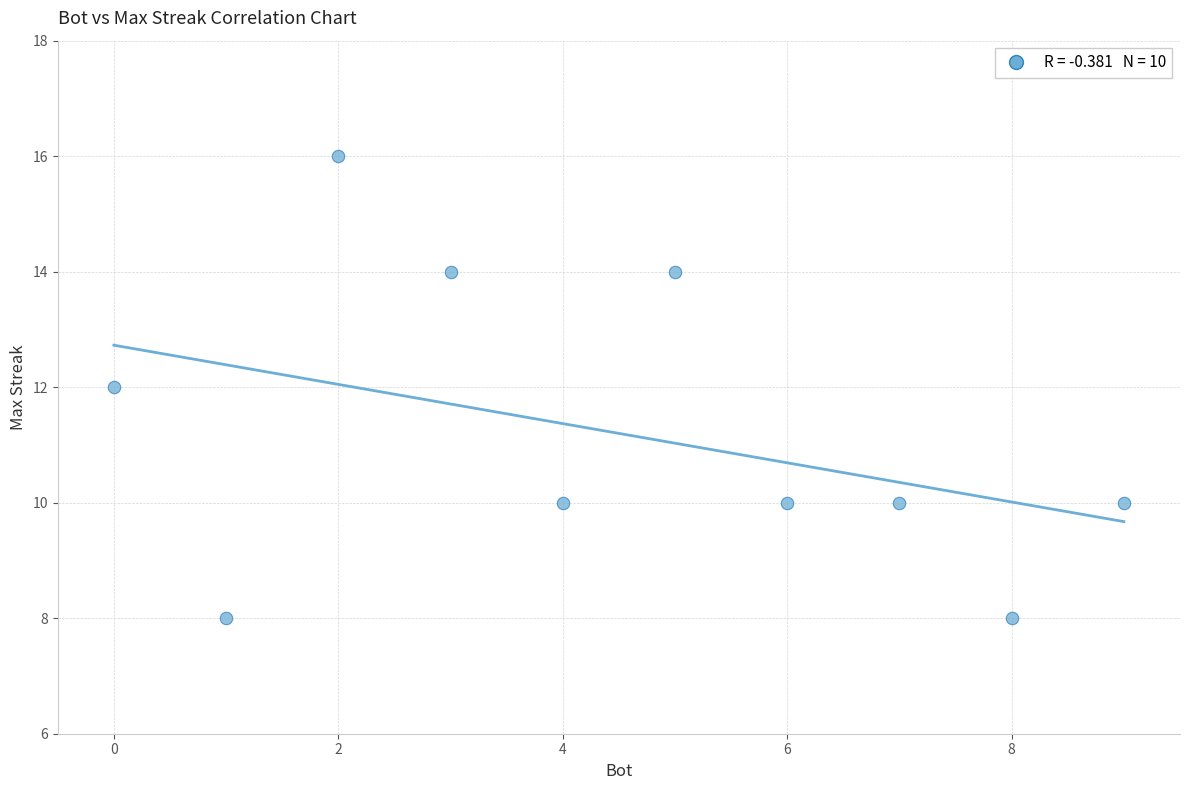

What is the average Y value?

11